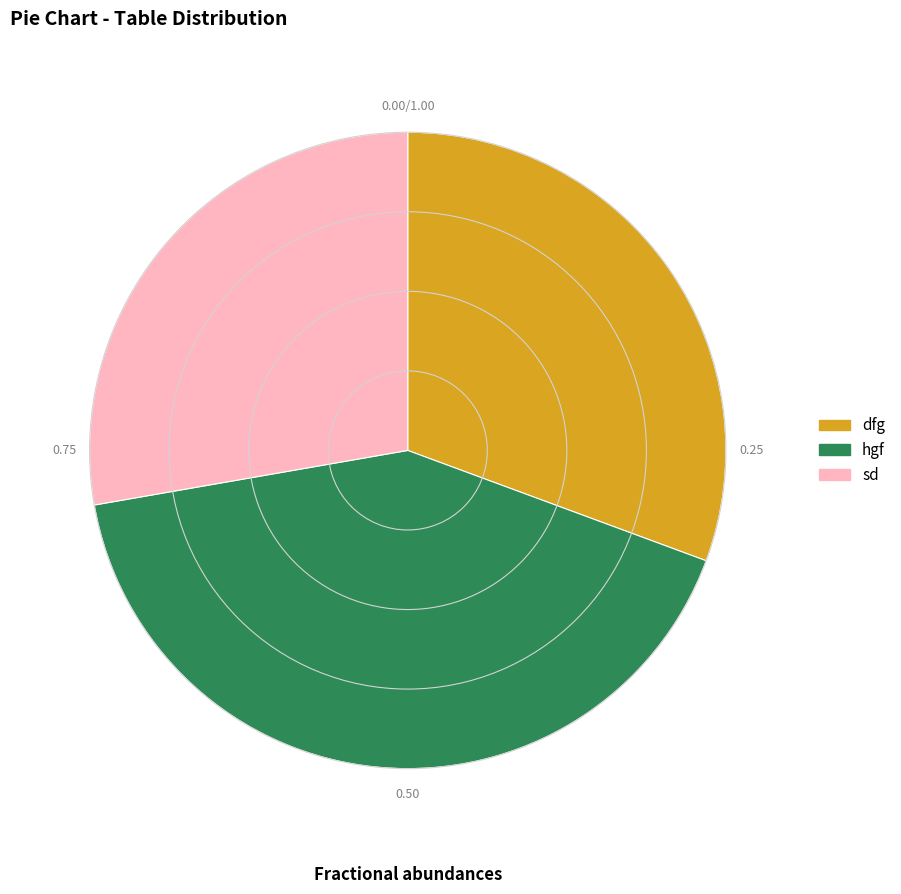

What is the ratio of the value at sd to the value at hgf?

0.7